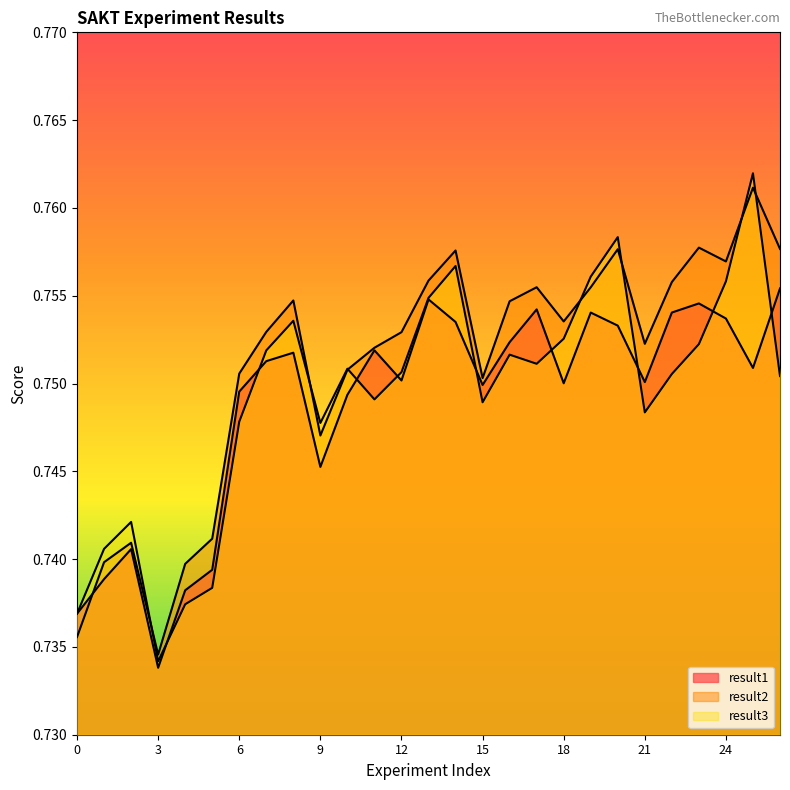

True or false: result3 has more than 1 points higher than both neighbors.

True